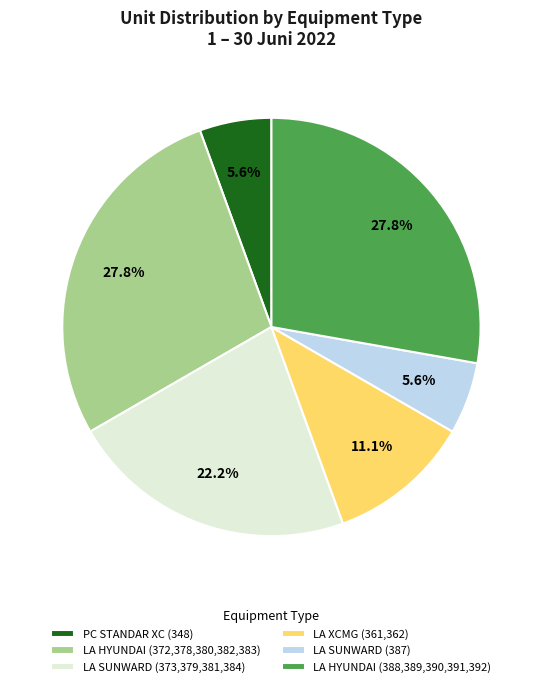

What portion of the pie excludes LA HYUNDAI (372,378,380,382,383)?

72.2%